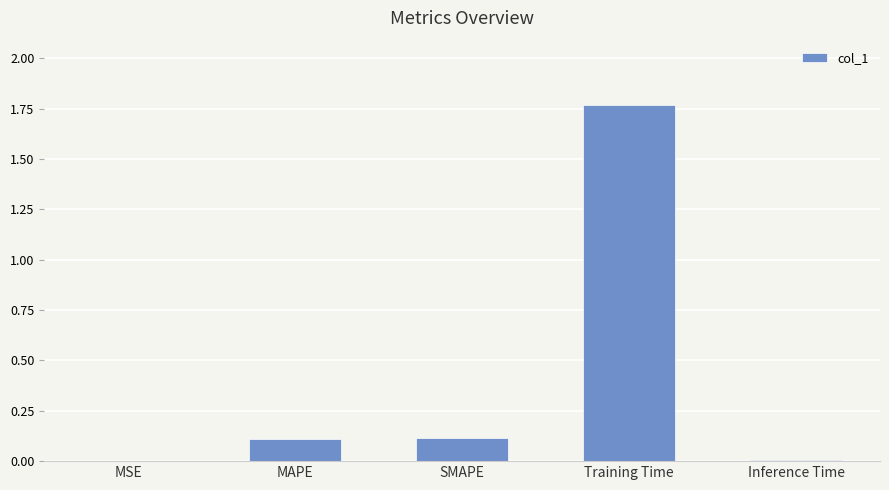

At which category does the chart reach its peak across all series?

Training Time